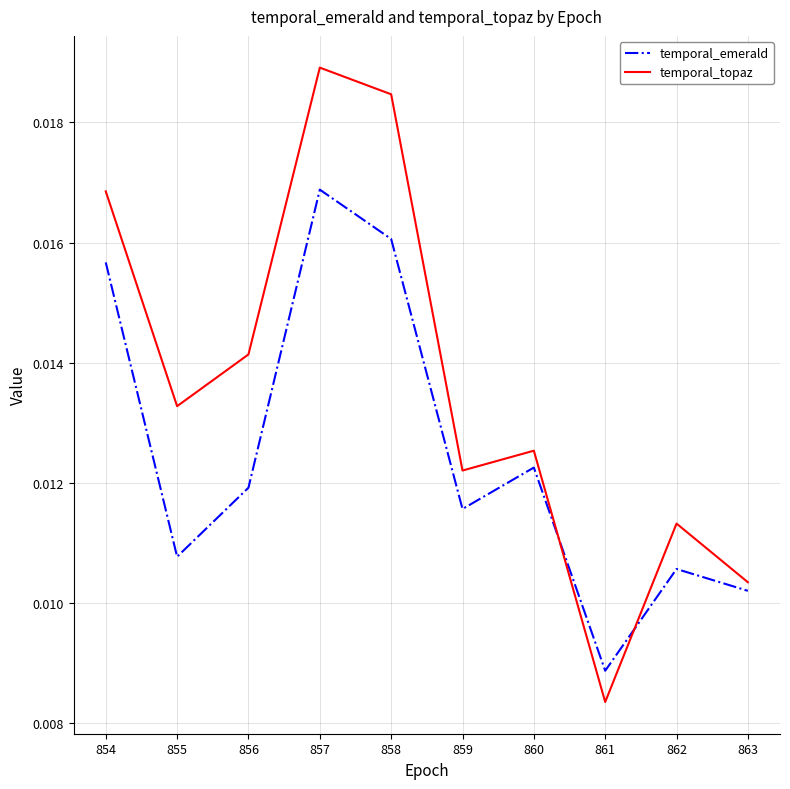

Does the chart have visible grid lines?

Yes